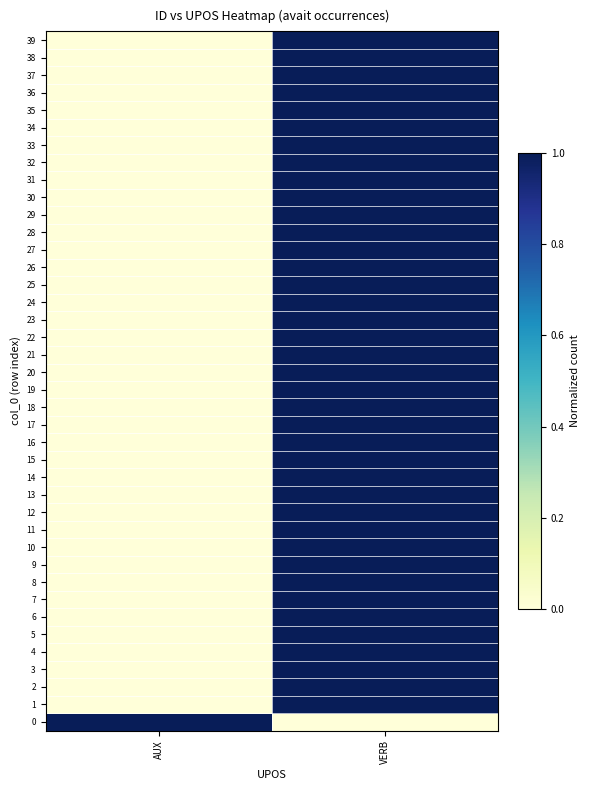

At how many categories does at least one series exceed 0?

2